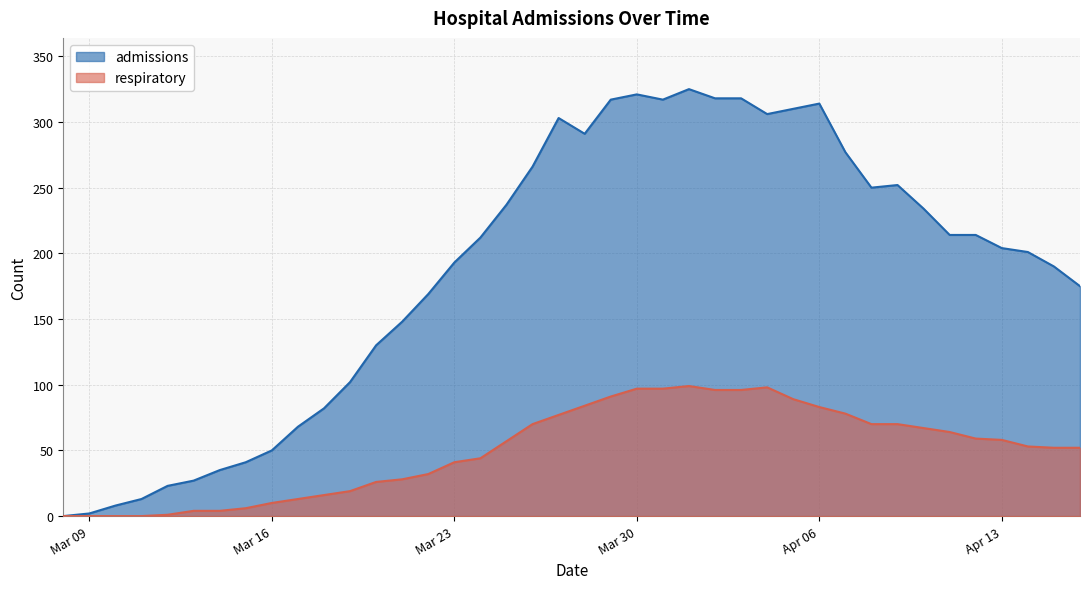

Which series has the widest spread of values?

admissions